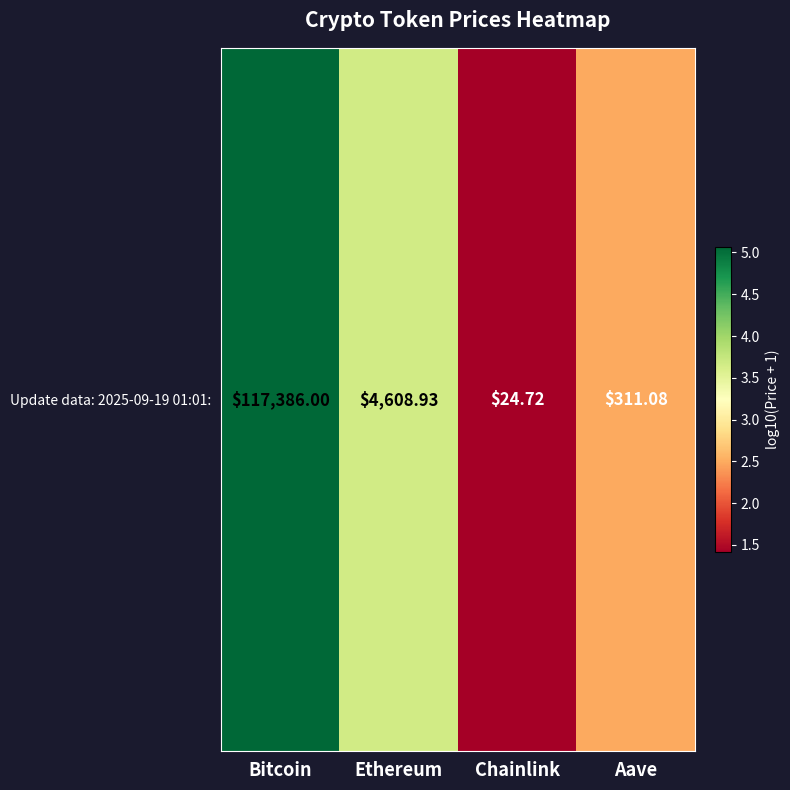

Which category has the highest value across all series?

Bitcoin